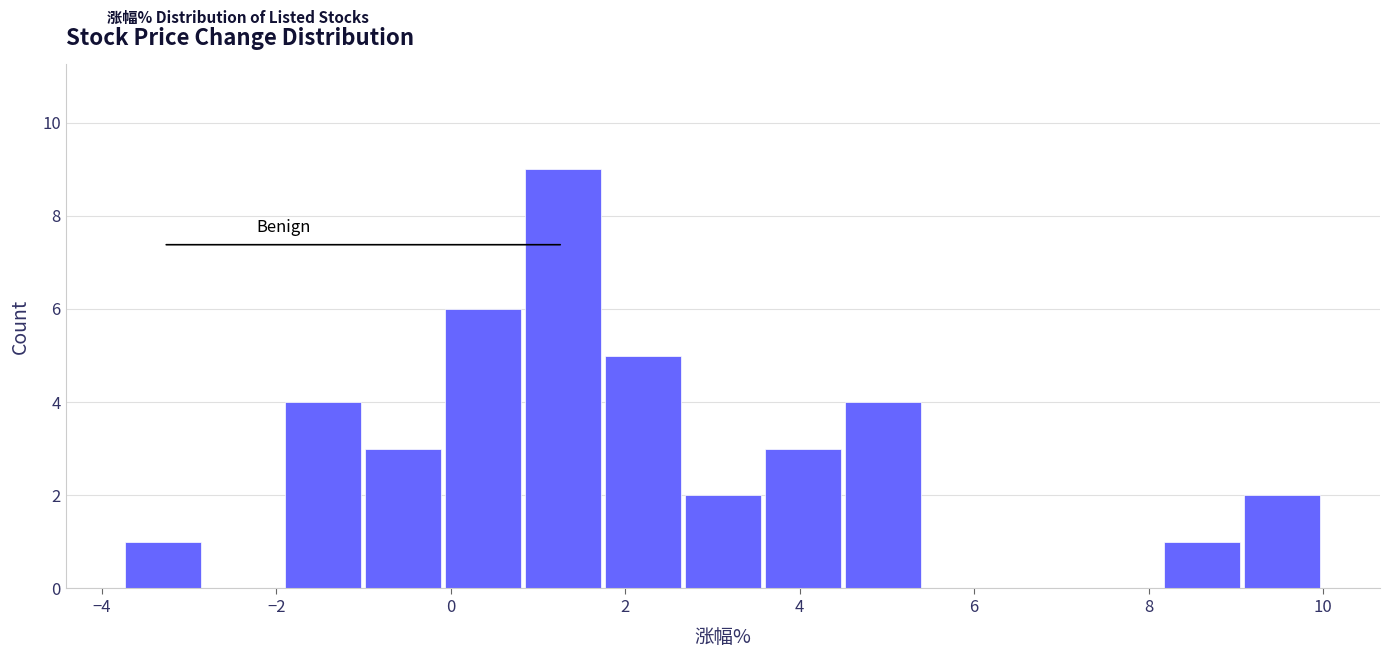

What is the height of the bar covering 0.8 to 1.8 on the x-axis? Neither the bar edges nor the heights are printed on the chart, so give them approximately, as read against the axes.

9